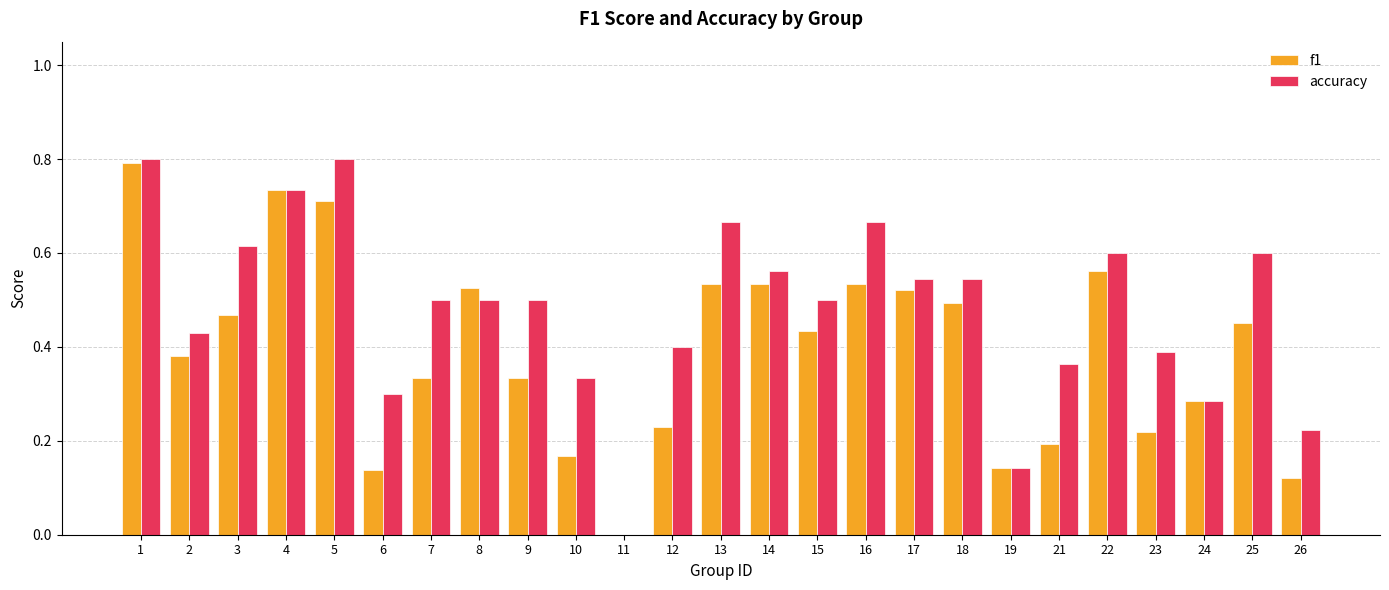

The f1 series shows 0.1 at 24. True or false?

False